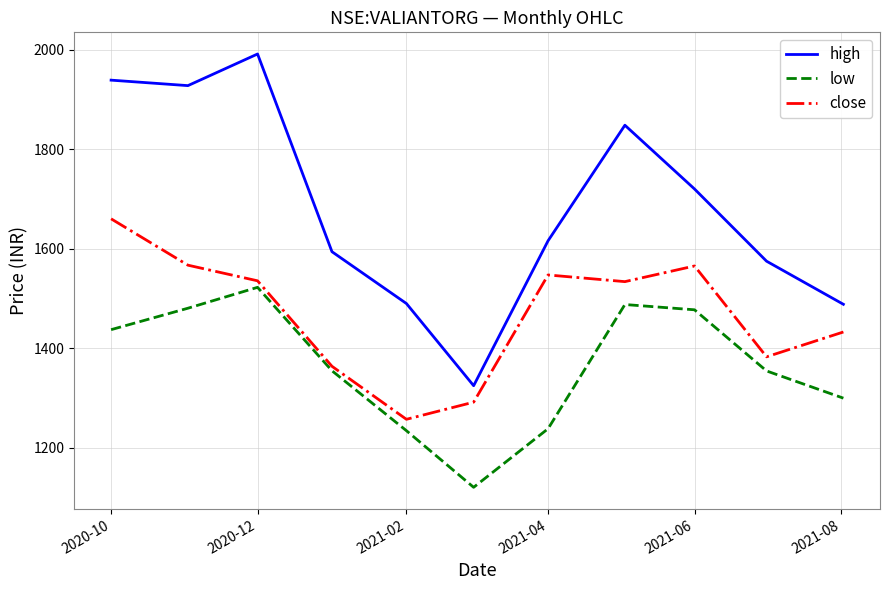

List the series in order of their overall mean, lowest first.

low, close, high